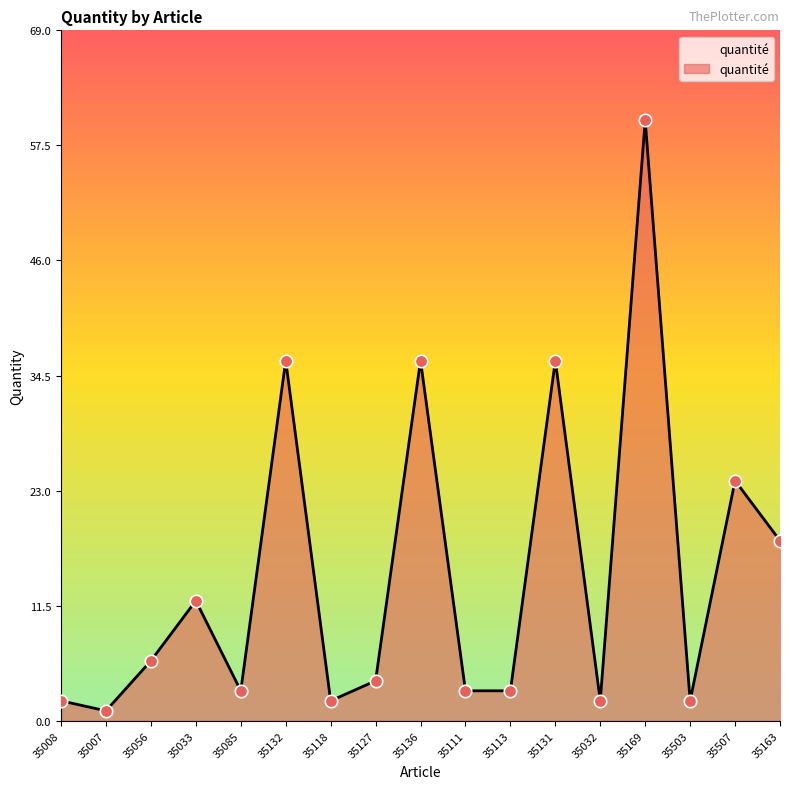

Approximately how many times larger is the value at 35007 compared to 35111?

0.3